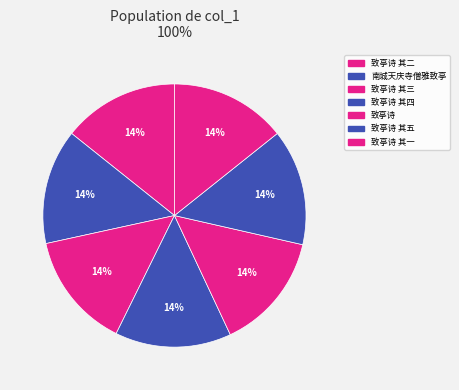

How many segments does this pie chart have?

7